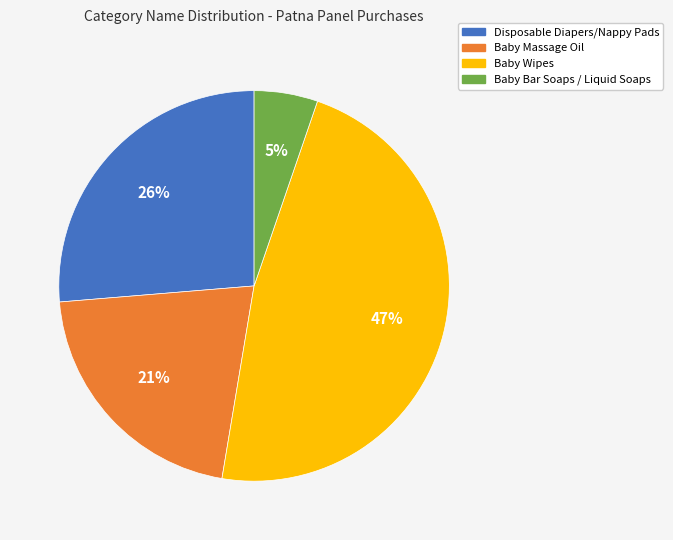

Rank the categories by value from highest to lowest.

Baby Wipes, Disposable Diapers/Nappy Pads, Baby Massage Oil, Baby Bar Soaps / Liquid Soaps